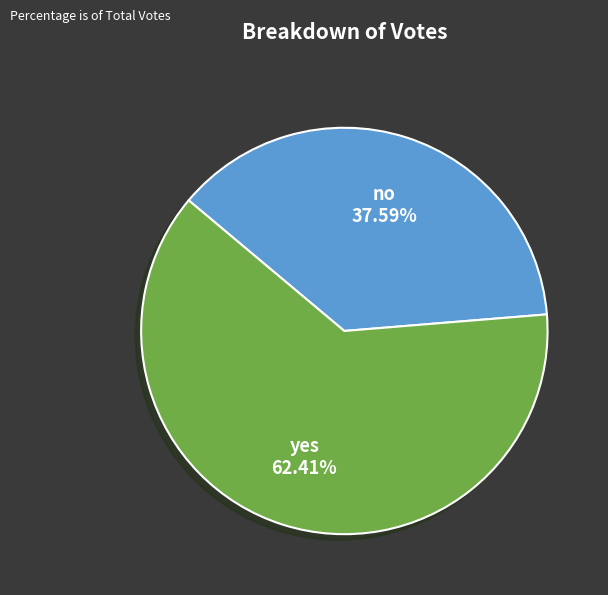

Which category accounts for the majority?

yes